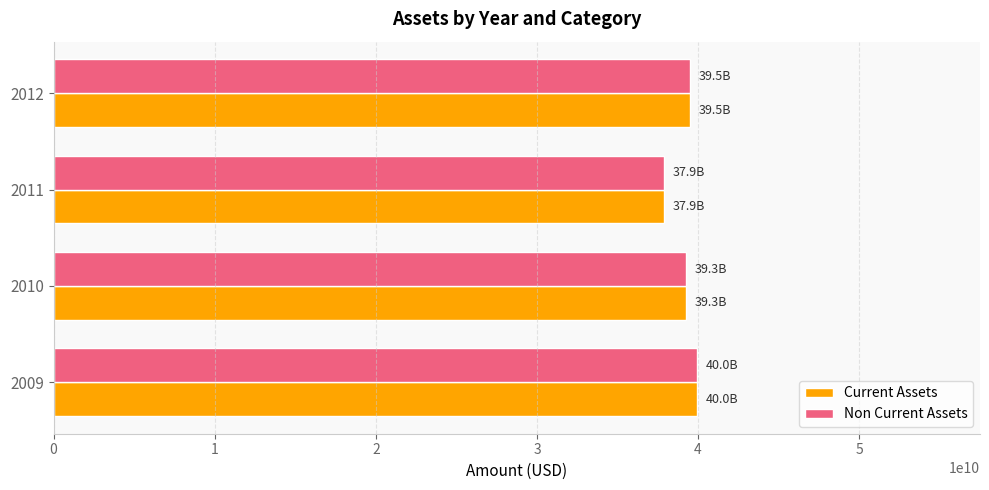

What is the minimum value for Non Current Assets?

37913000000